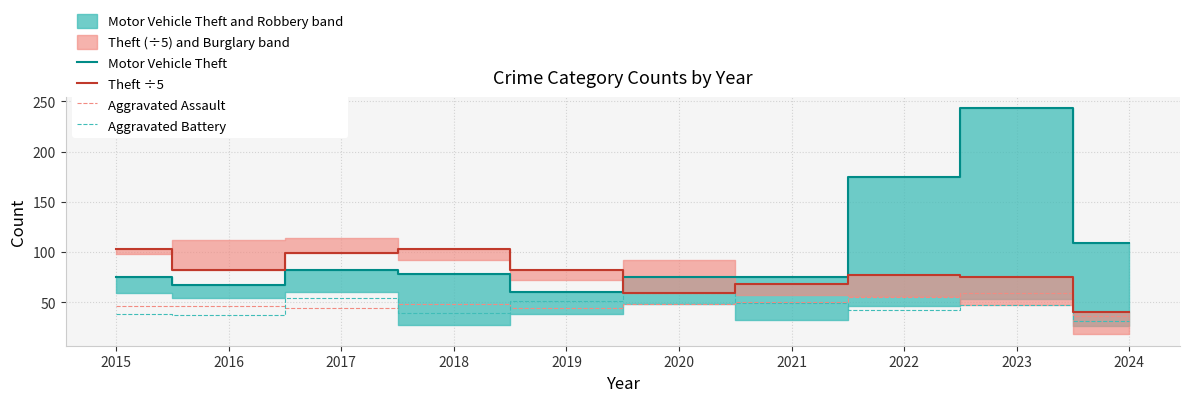

What are all the series names shown in the legend?

Motor Vehicle Theft, Theft ÷5, Aggravated Assault, Aggravated Battery